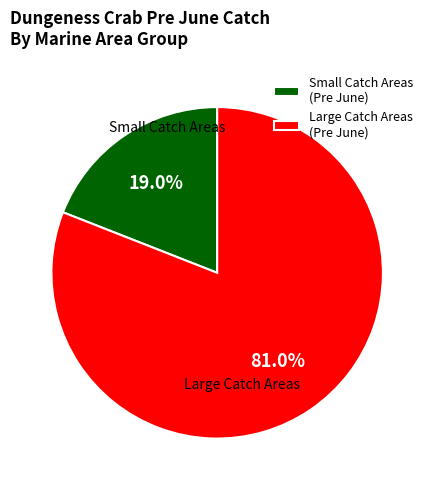

Does any single category account for the majority?

Yes